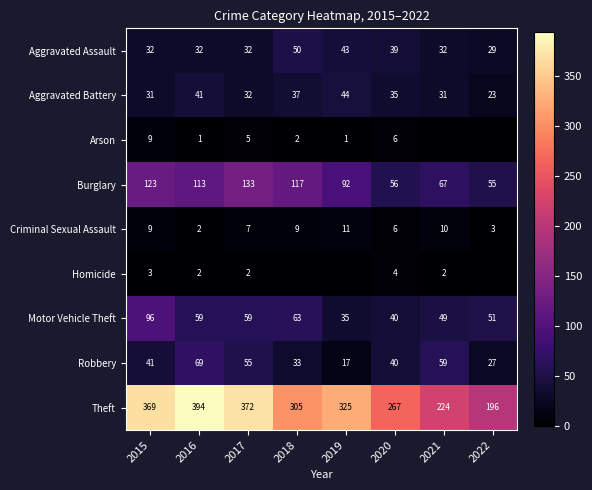

How many values in the Theft series are below 325?

4